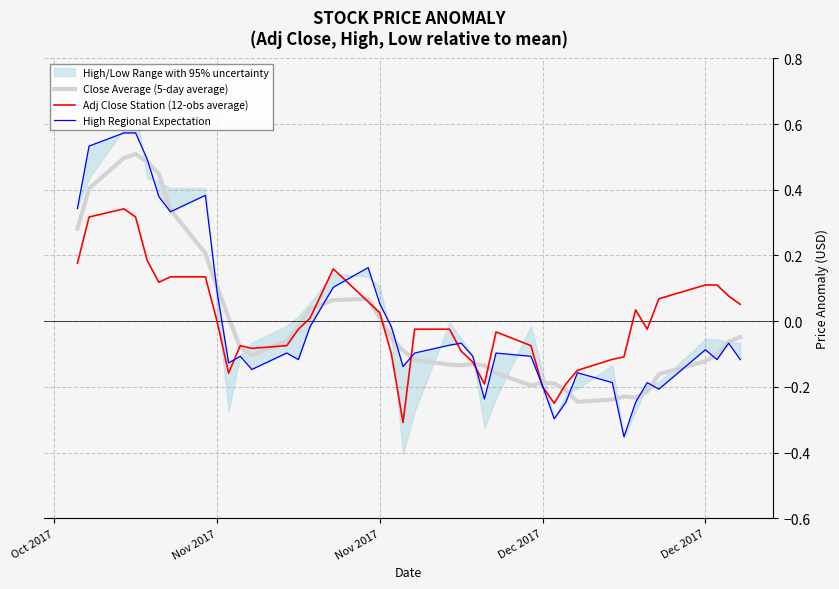

How many positive values does the Close Average (5-day average) series have?

14